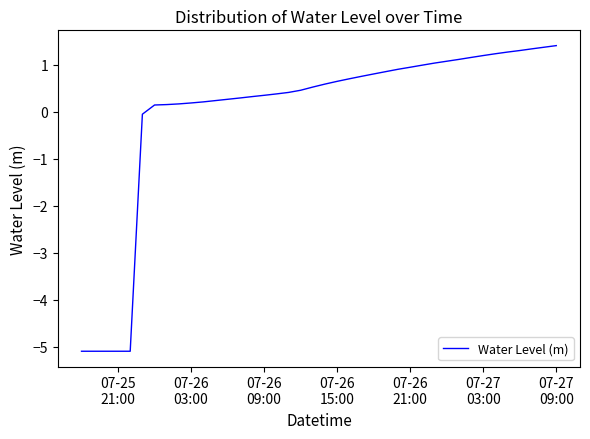

What is the greatest value displayed?

1.4